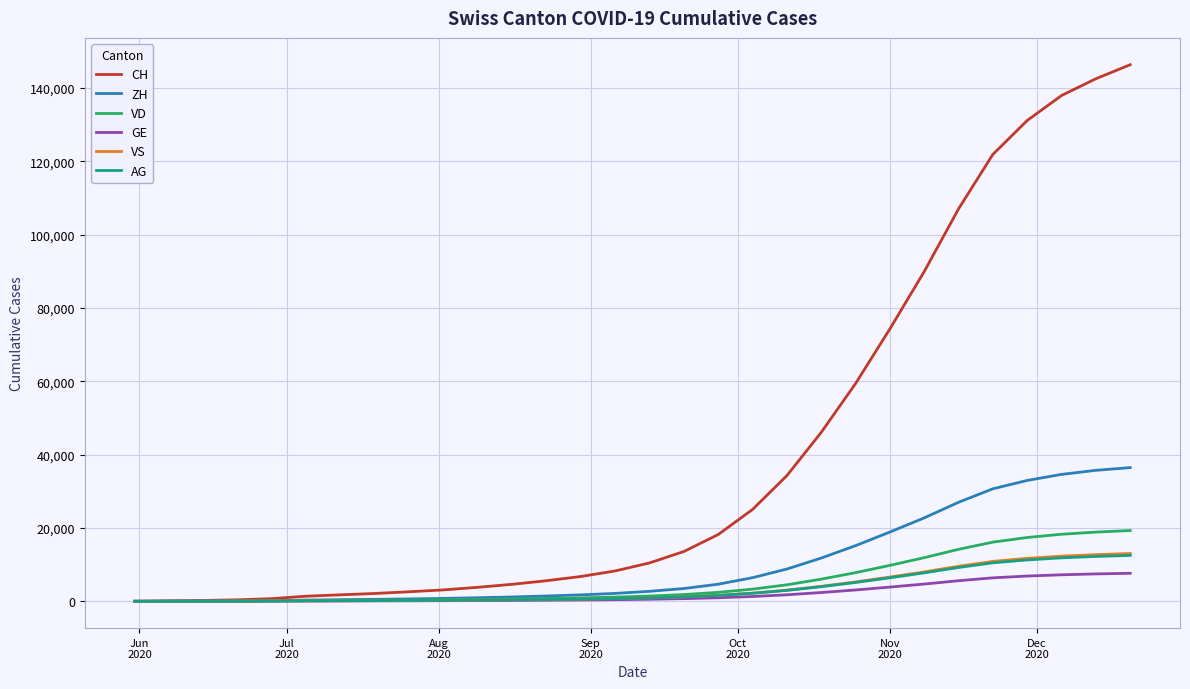

What is the maximum value shown in the chart?

146316